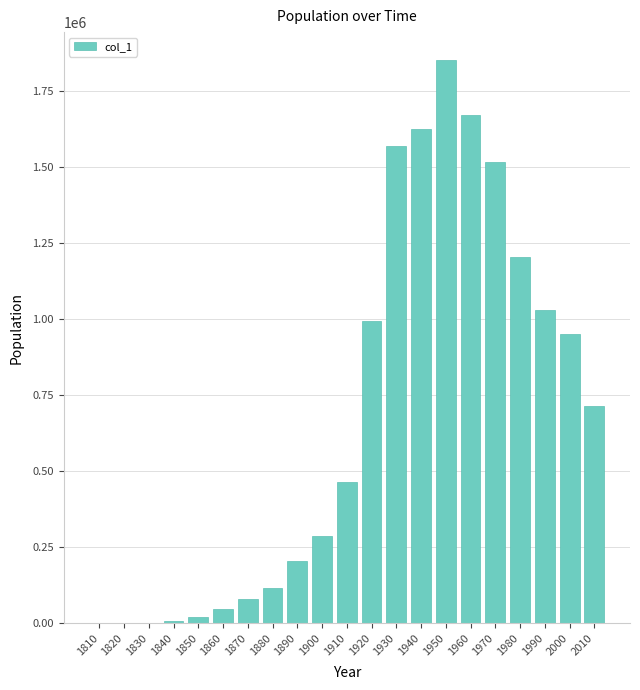

Approximately how many times larger is the value at 1980 compared to 1820?

846.3